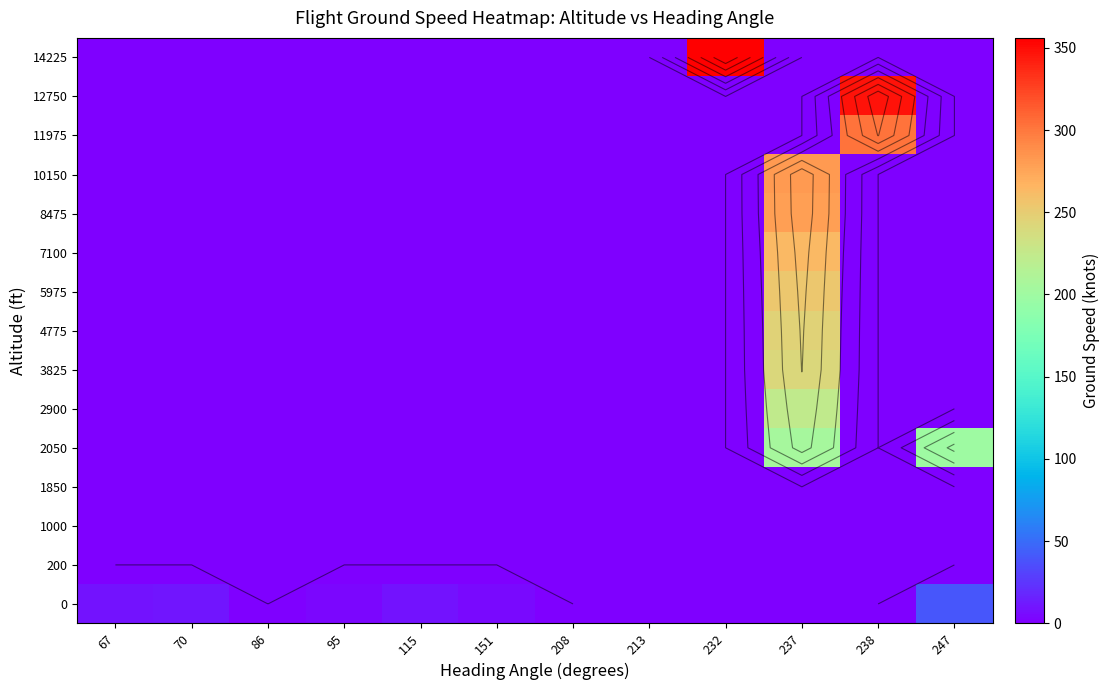

What is the spread (max minus min) of values at 95?

4.0